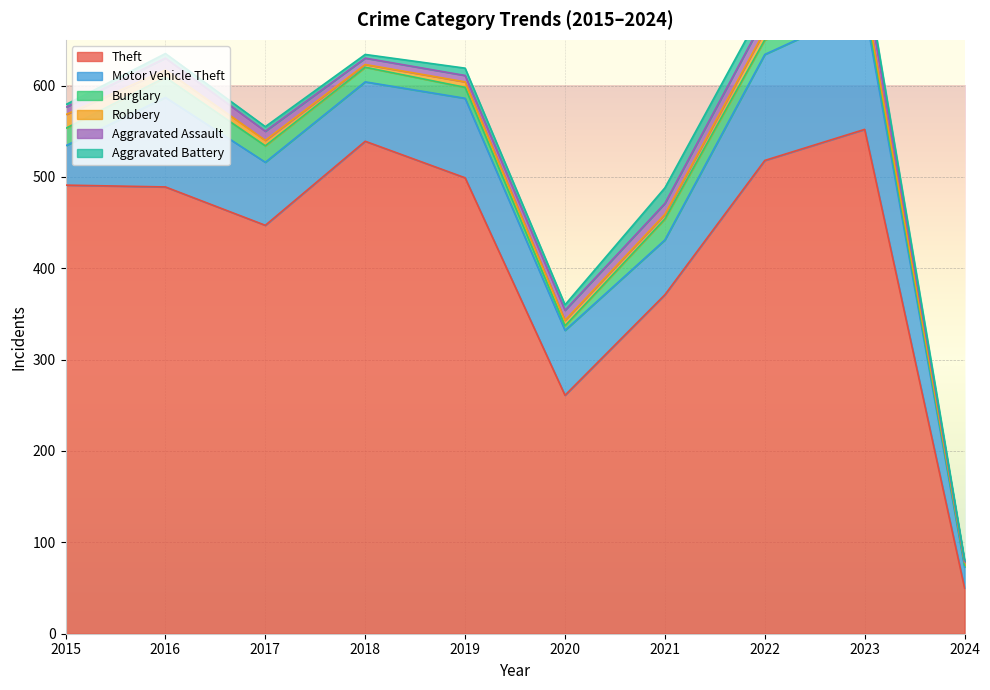

At which category does the chart reach its peak across all series?

2023